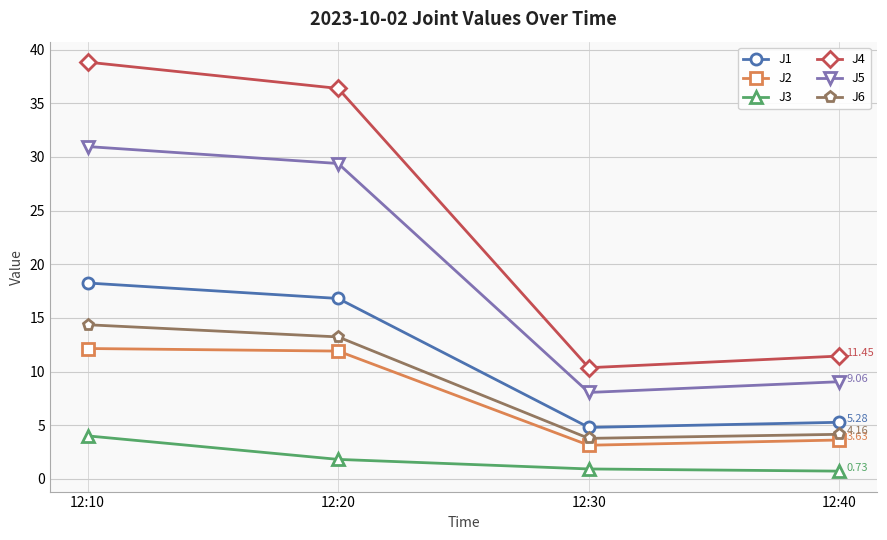

Rank the series at 12:20 from lowest to highest value.

J3, J2, J6, J1, J5, J4